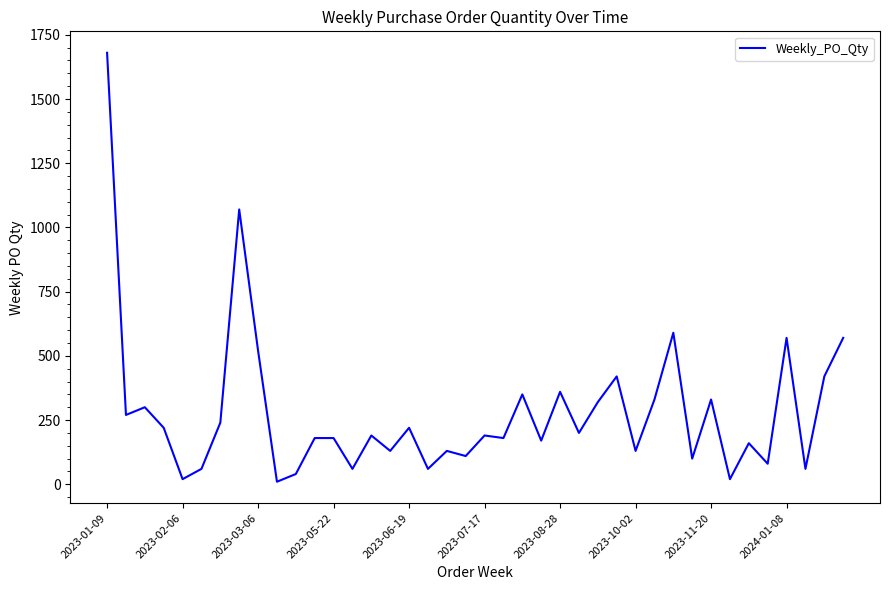

What is the difference between the maximum and minimum values?

1670